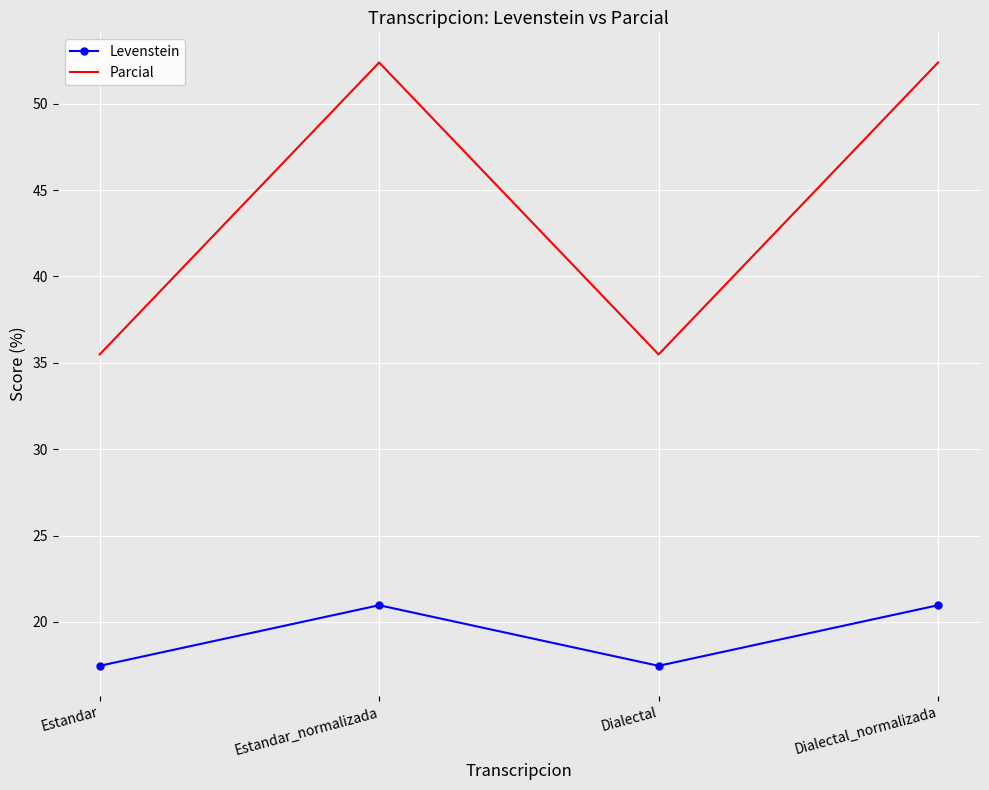

True or false: Parcial has more than 0 interior local peaks.

True